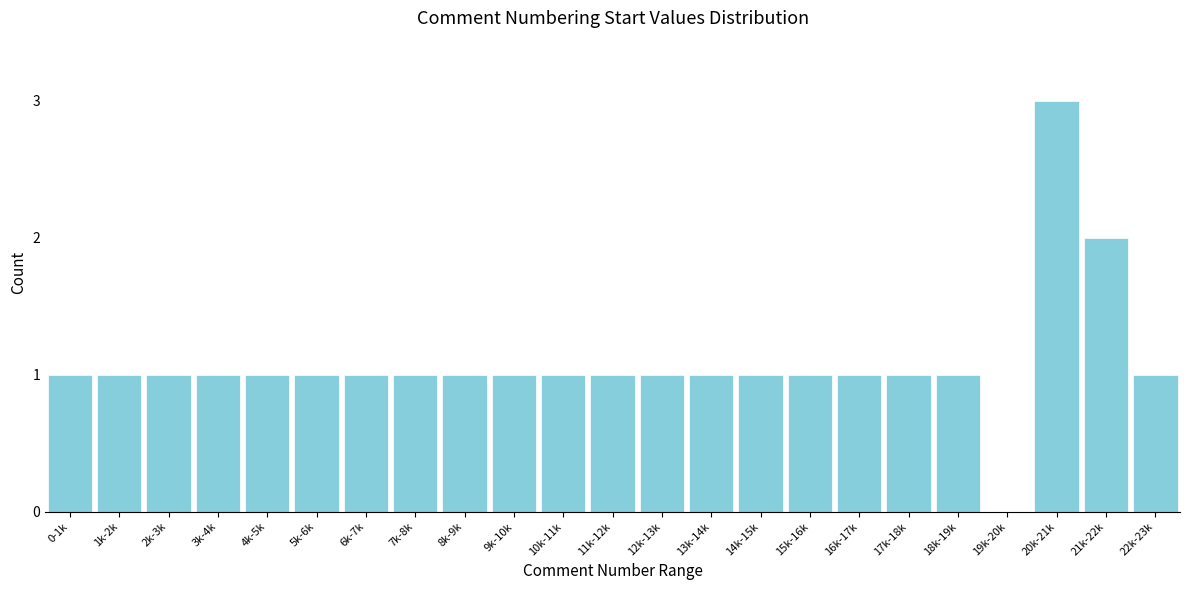

Reading left to right, extract all data points from this chart.

0-1k=1	1k-2k=1	2k-3k=1	3k-4k=1	4k-5k=1	5k-6k=1	6k-7k=1	7k-8k=1	8k-9k=1	9k-10k=1	10k-11k=1	11k-12k=1	12k-13k=1	13k-14k=1	14k-15k=1	15k-16k=1	16k-17k=1	17k-18k=1	18k-19k=1	19k-20k=0	20k-21k=3	21k-22k=2	22k-23k=1